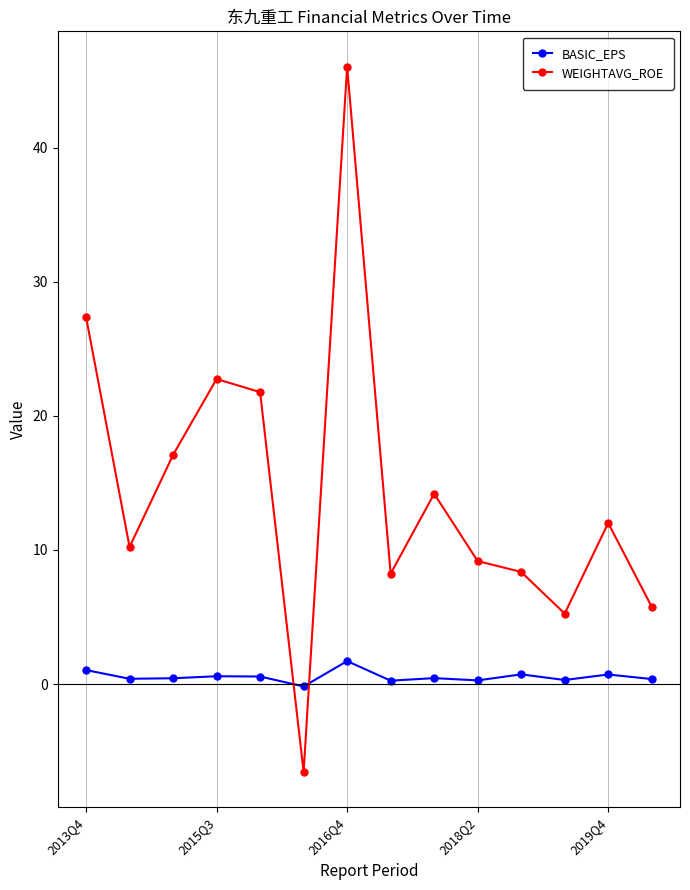

What is the value of the WEIGHTAVG_ROE point at the 11th from the left?

8.4